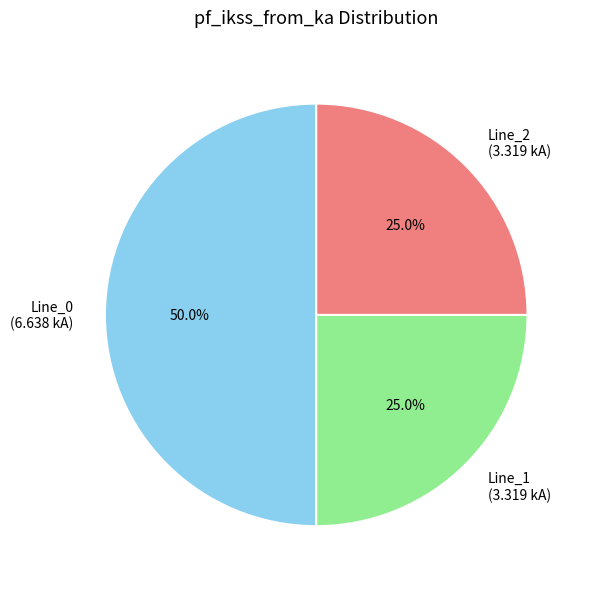

How many slices are in this pie chart?

3